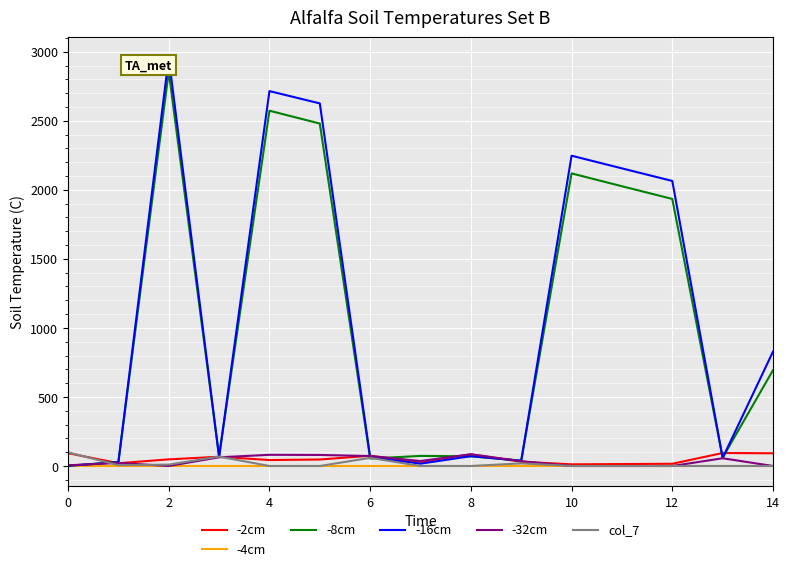

True or false: -32cm and -16cm cross at least once.

True